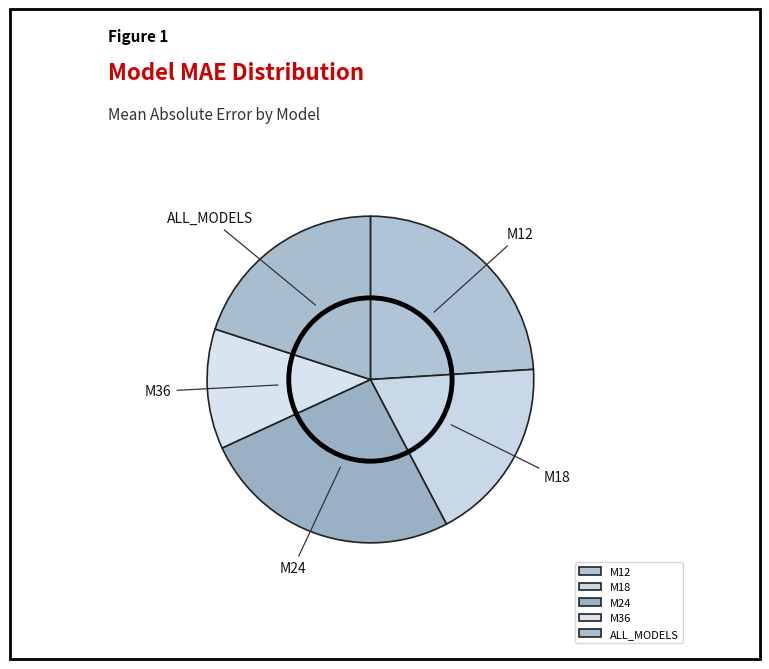

What is the largest slice in the pie chart?

M24